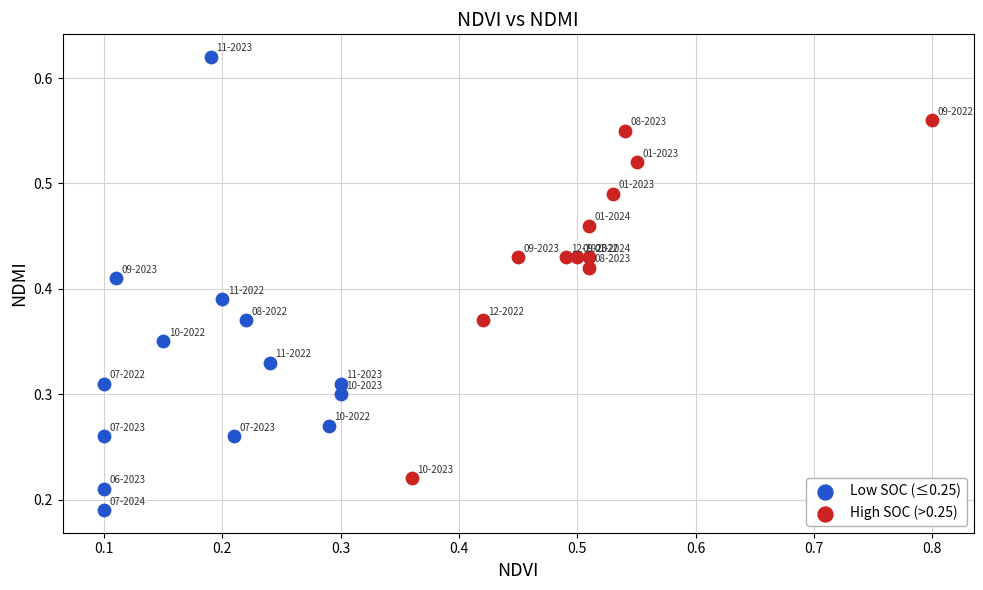

Which series has the largest Y range (max minus min)?

Low SOC (≤0.25)